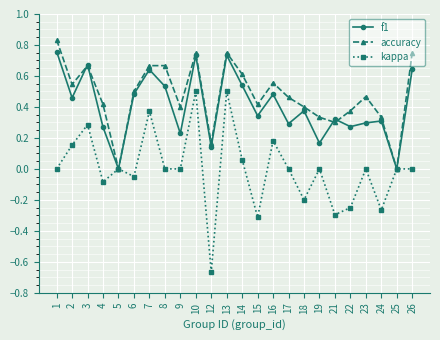

List the series in order of their peak value, lowest first.

kappa, f1, accuracy